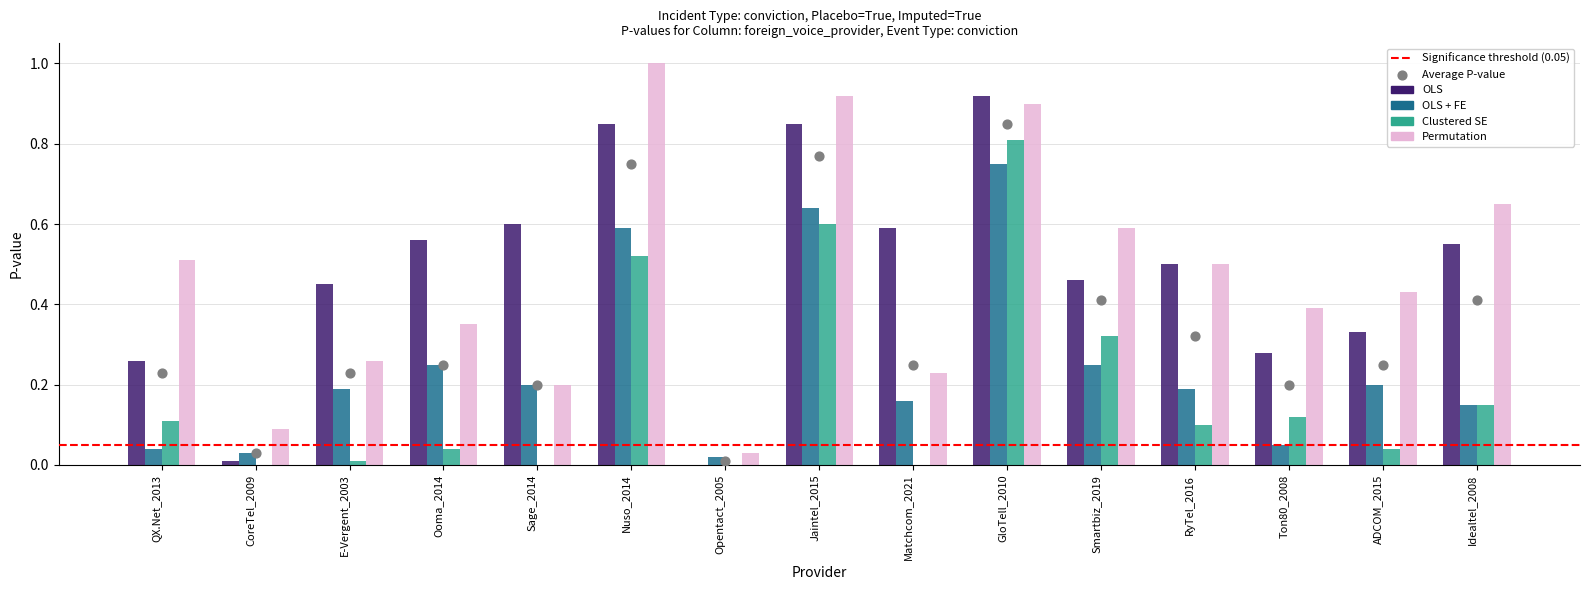

Which series reaches the minimum Y coordinate?

OLS